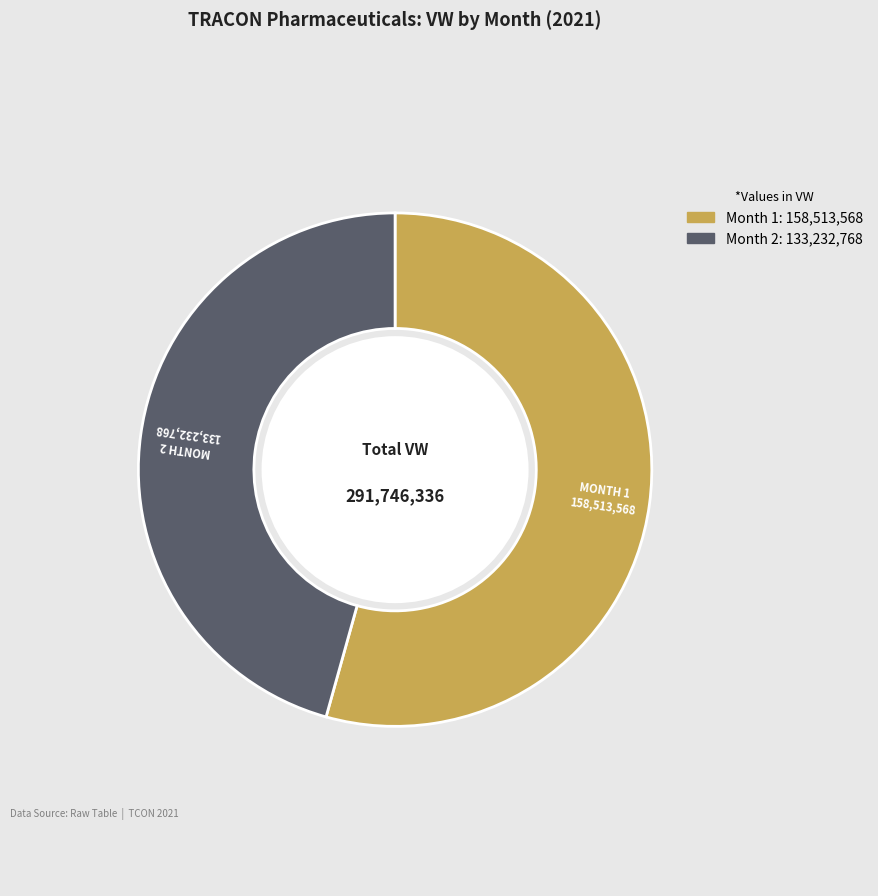

Does any single category account for the majority?

Yes